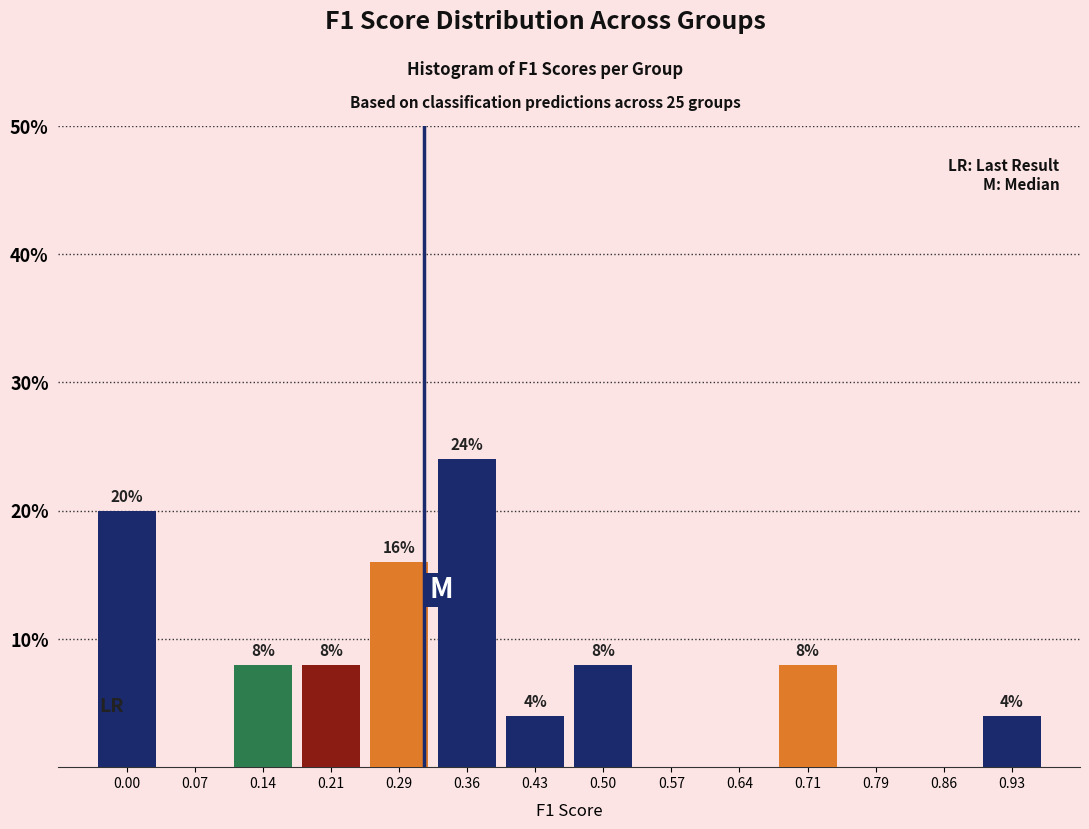

Reading left to right, list all the values displayed in this chart.

0.00=20	0.07=0	0.14=8	0.21=8	0.29=16	0.36=24	0.43=4	0.50=8	0.57=0	0.64=0	0.71=8	0.79=0	0.86=0	0.93=4